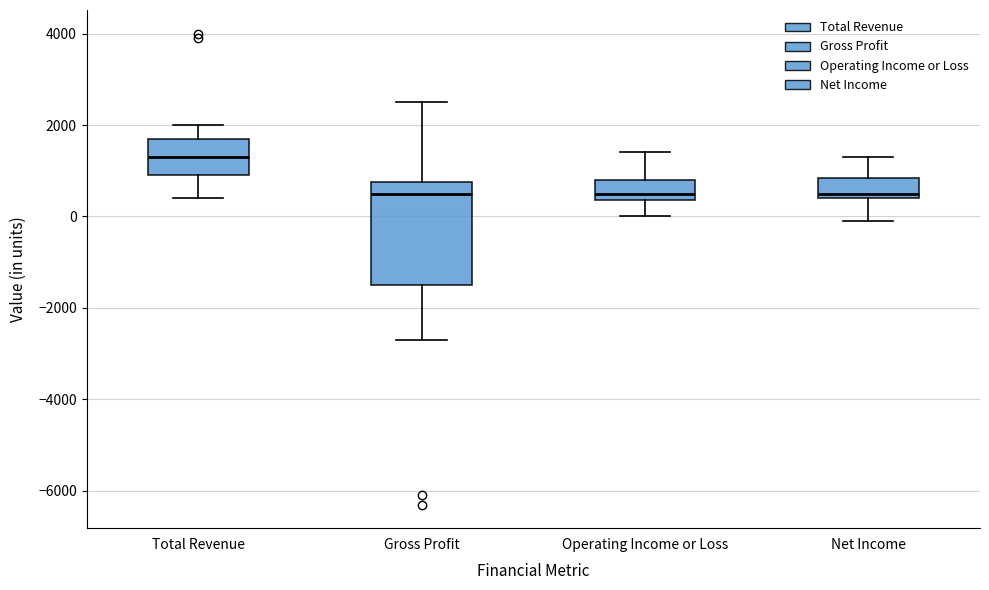

Reading left to right, read every box against the y-axis: the position of its median line, the range the box covers, and the ends of its whiskers. The values are not printed on the chart, so give them approximately, as read against the axis.

Total Revenue: median 1400, box 1000 to 1800, whiskers 400 to 2000
Gross Profit: median 600, box -1400 to 800, whiskers -2600 to 2600
Operating Income or Loss: median 600, box 400 to 800, whiskers 0 to 1400
Net Income: median 600, box 400 to 800, whiskers 0 to 1400